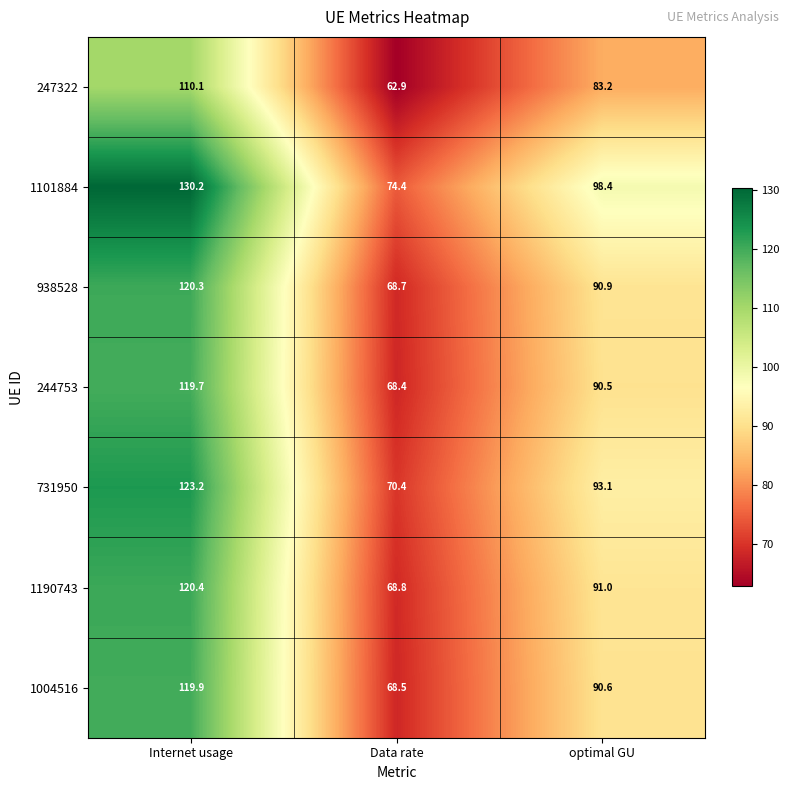

Which series has the largest range (max minus min)?

1101884